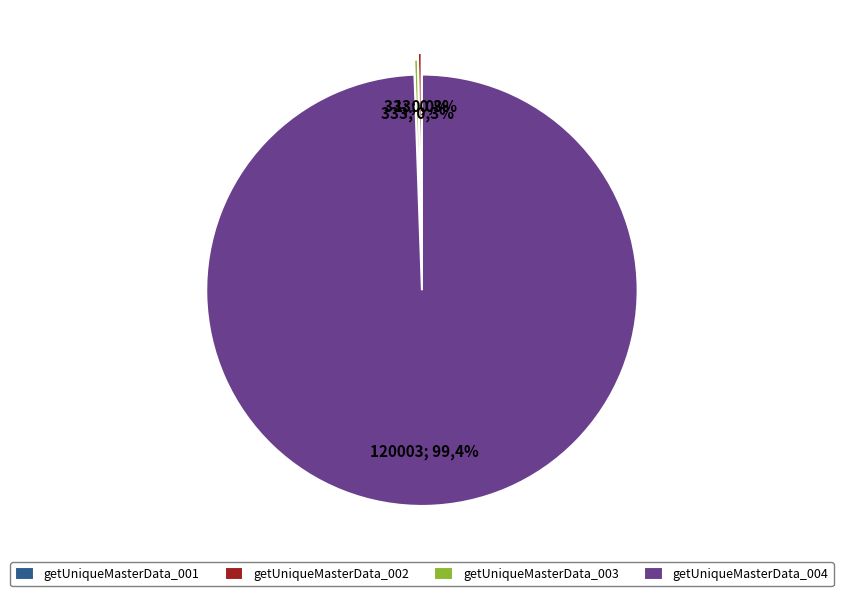

Combined, do getUniqueMasterData_004 and getUniqueMasterData_002 account for over 50%?

Yes